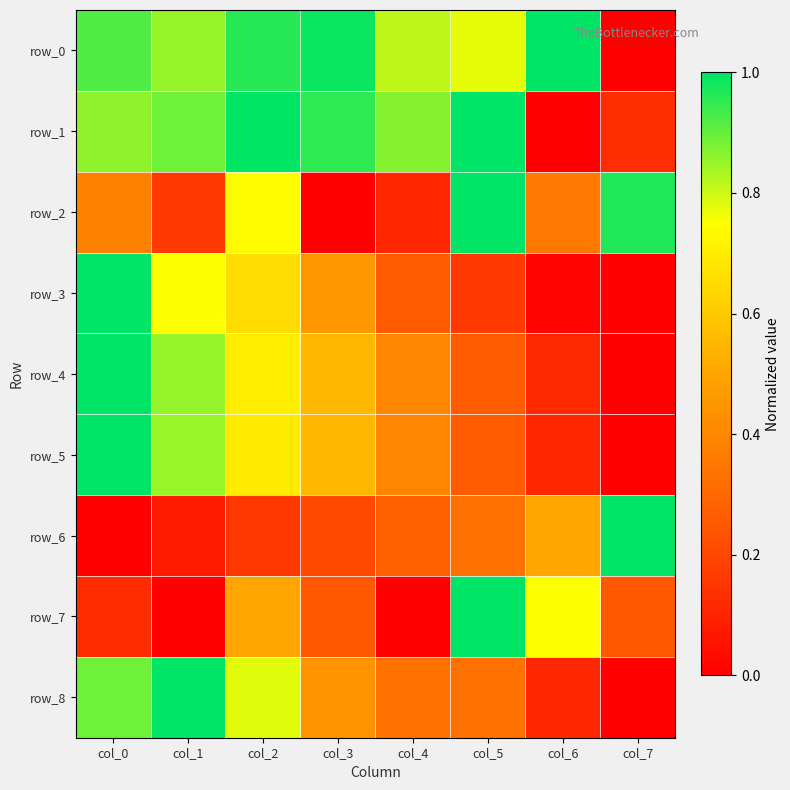

Read the row_7 value at col_6.

0.8